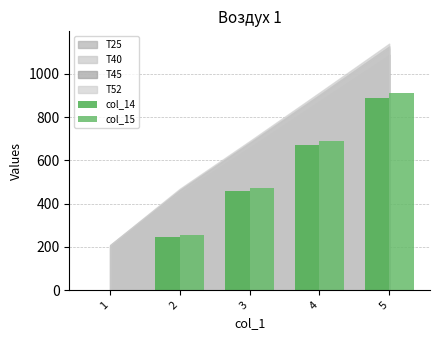

Rank the series by their maximum value, from lowest to highest.

col_14, col_15